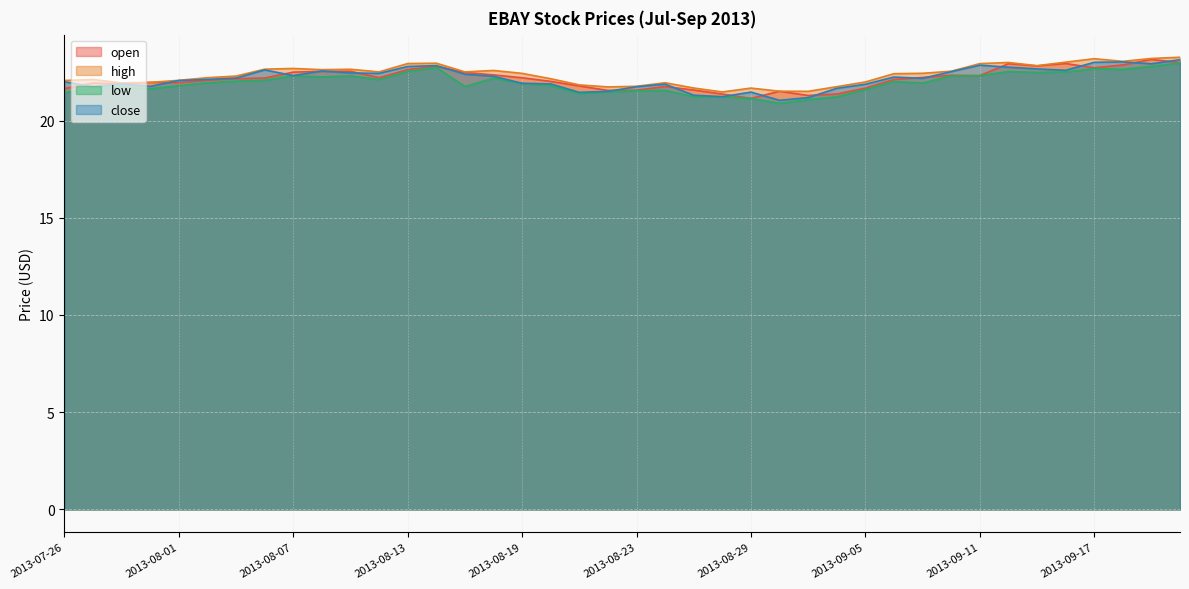

What is the value of the close point at the 40th from the left?

23.1